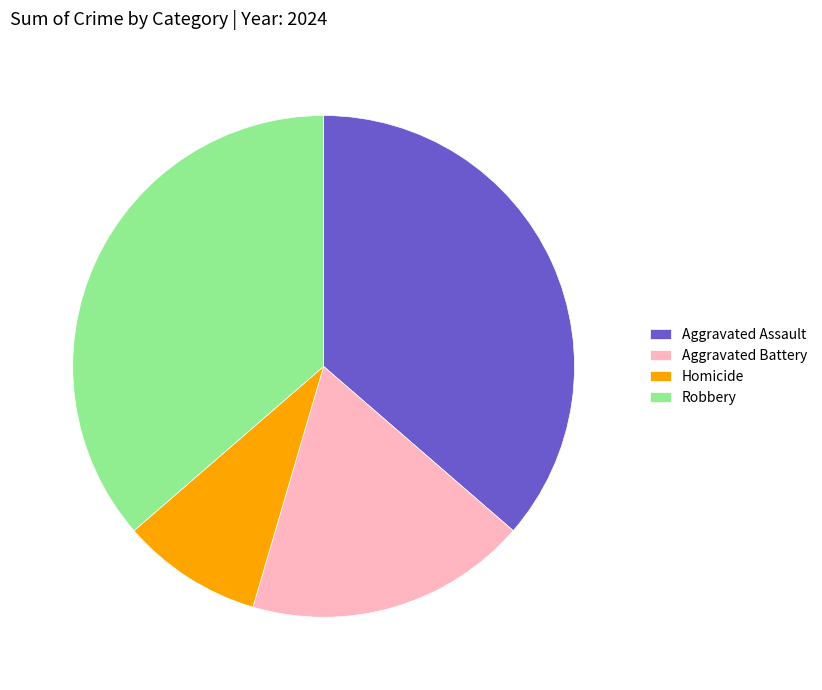

Between Homicide and Aggravated Battery, which is larger?

Aggravated Battery